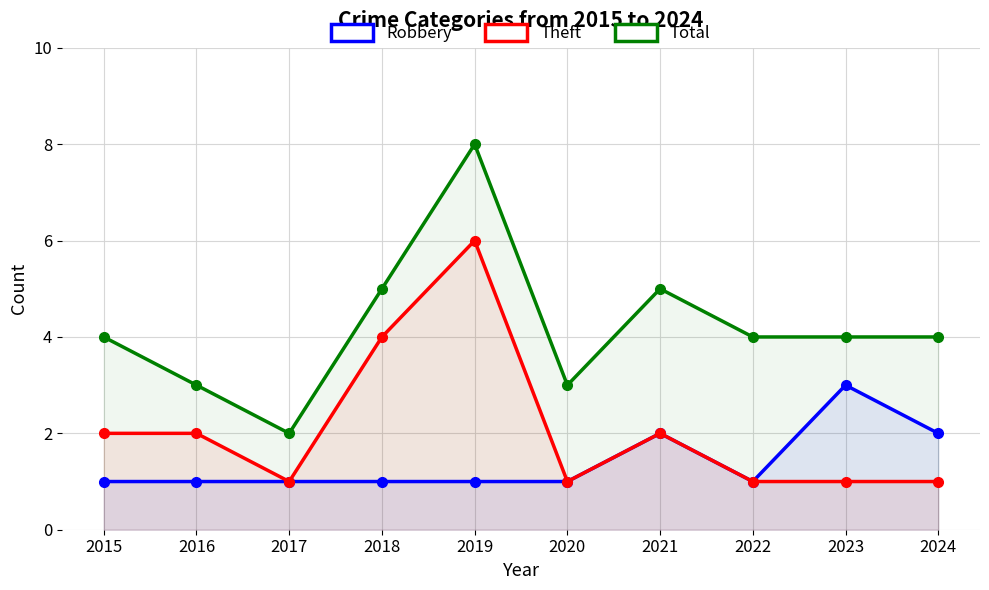

What is the minimum value for Theft?

1